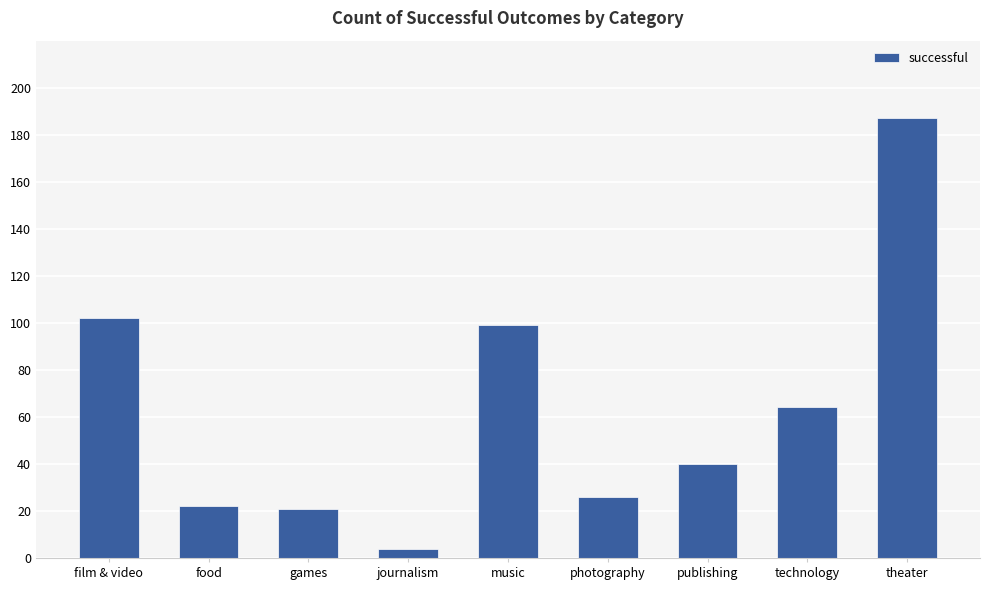

At which category does the chart reach its peak across all series?

theater